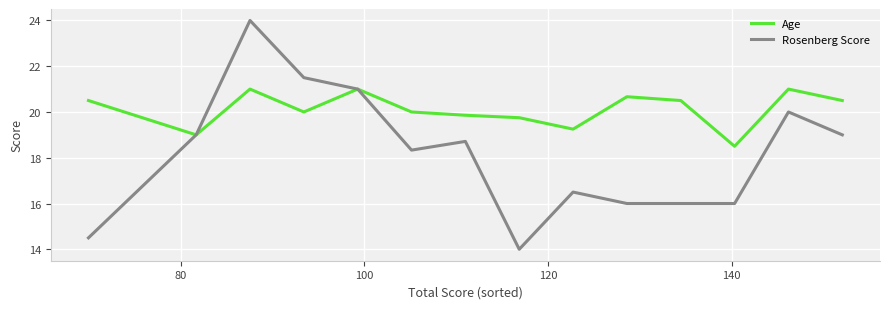

Rank the series by their average value, from highest to lowest.

Age, Rosenberg Score